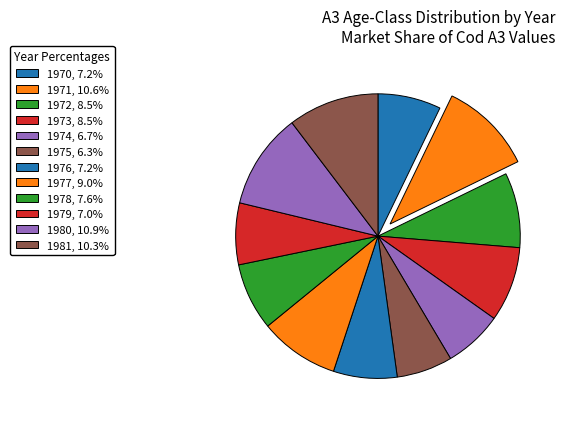

How many segments does this pie chart have?

12